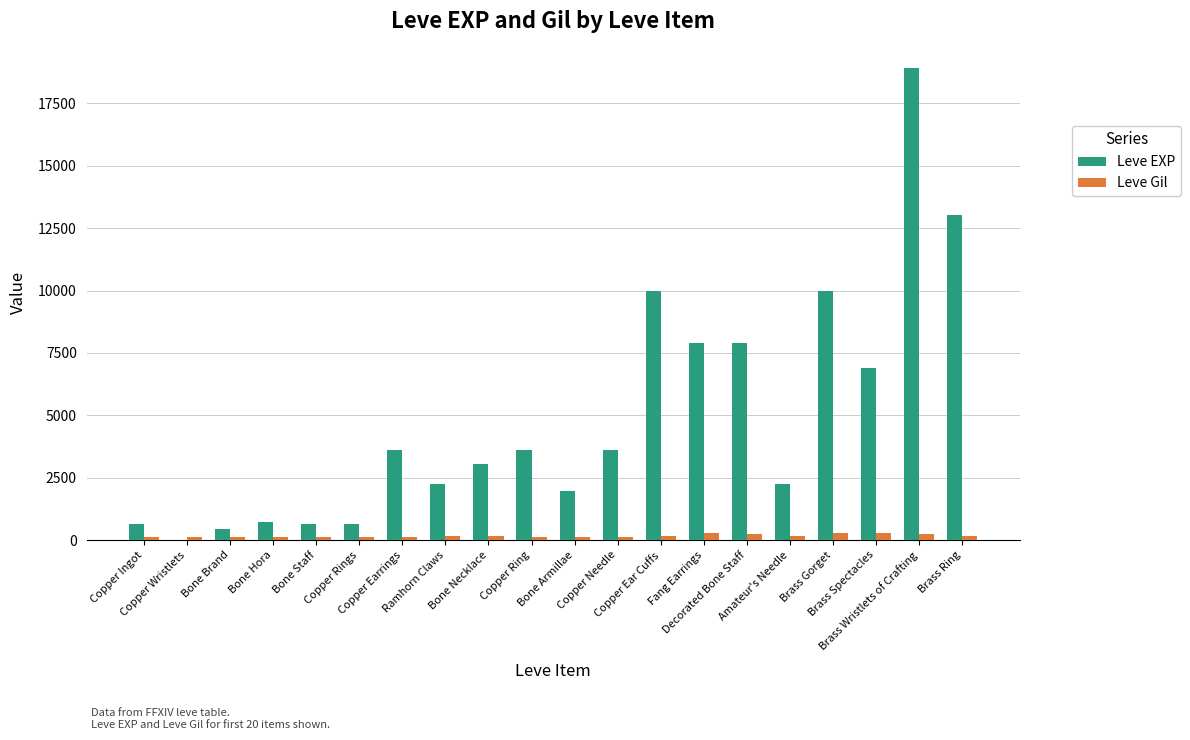

Which series has the largest total across all categories?

Leve EXP